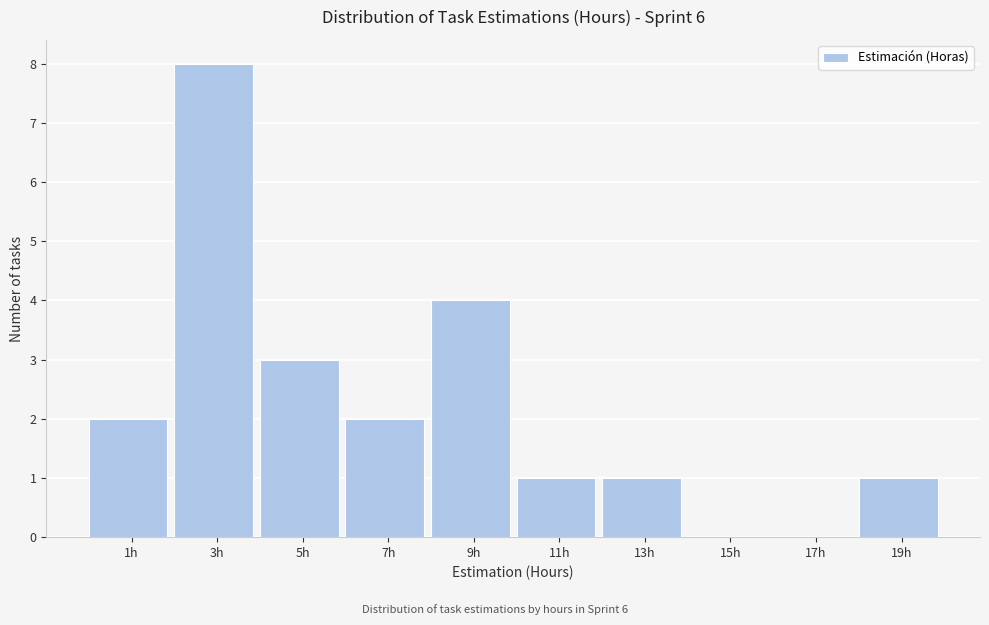

Reading left to right, what are all the values shown in this chart?

1h=2	3h=8	5h=3	7h=2	9h=4	11h=1	13h=1	15h=0	17h=0	19h=1